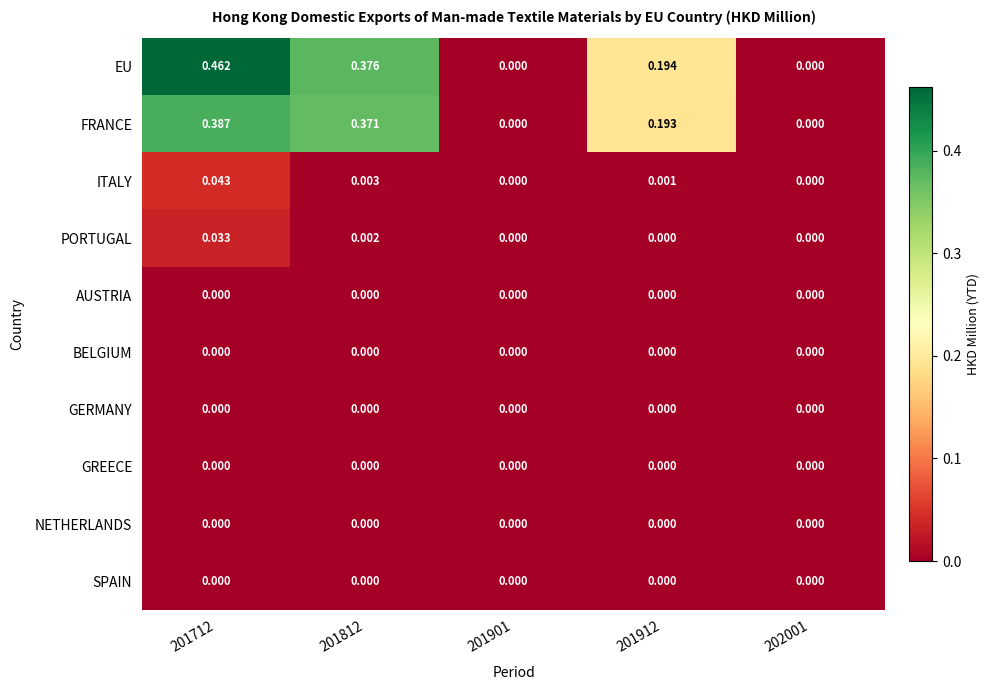

Which series has the largest total across all categories?

EU